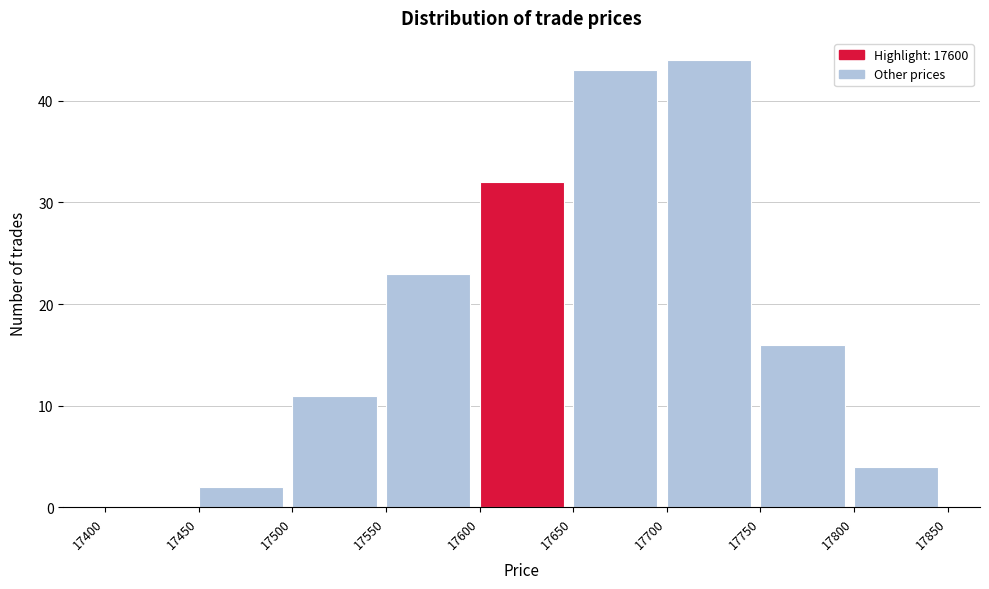

Reading left to right, transcribe this chart: for each bar, give the range it covers on the x-axis and its height. The values are not printed on the chart, so give them approximately, as read against the axis.

17400 to 17450: 0
17450 to 17500: 2
17500 to 17550: 11
17550 to 17600: 23
17600 to 17650: 32
17650 to 17700: 43
17700 to 17750: 44
17750 to 17800: 16
17800 to 17850: 4